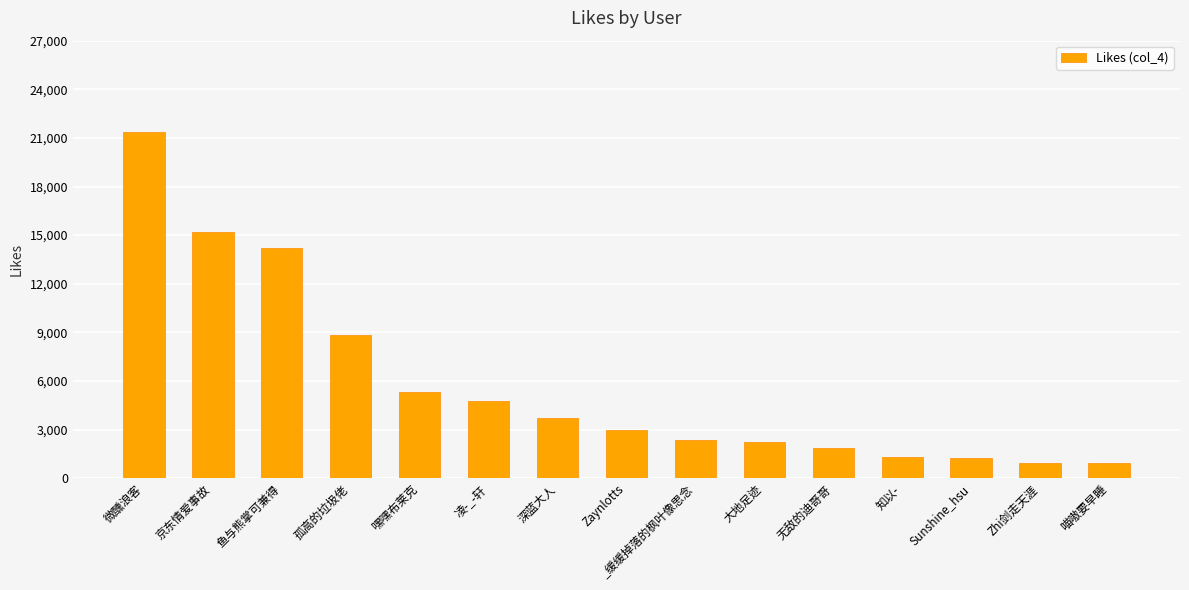

What is the value of the 11th bar from the left?

1860